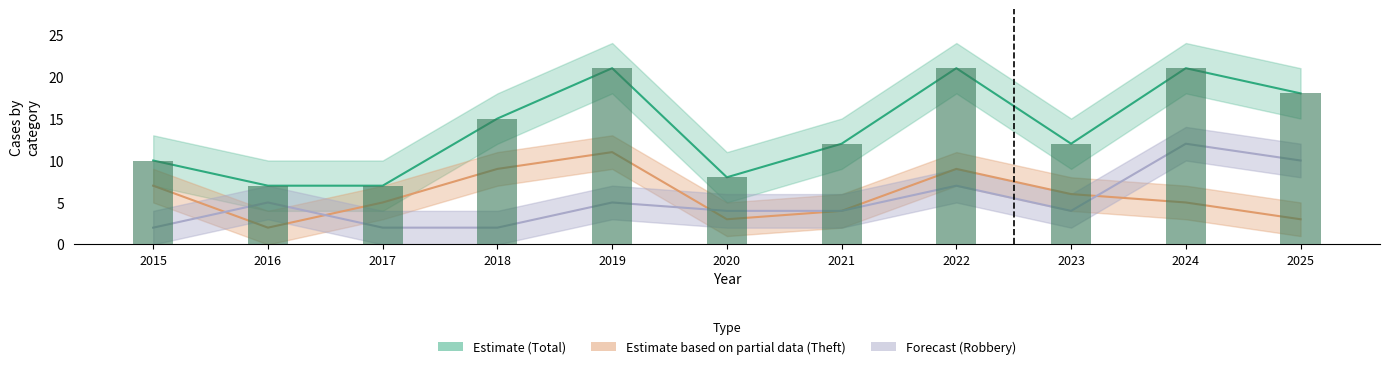

At which category is the sum across all series the highest?

2024